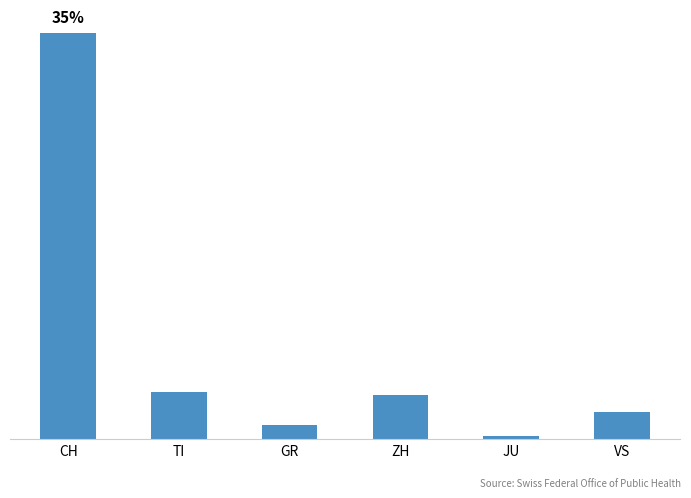

Which has a higher value, GR or TI?

TI